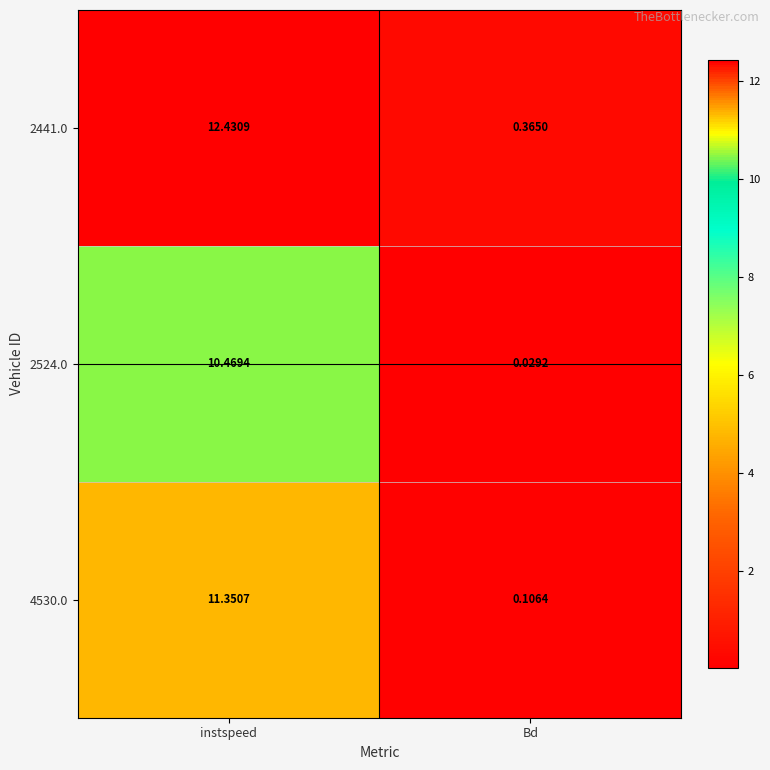

At which label does 4530.0 reach its minimum?

Bd